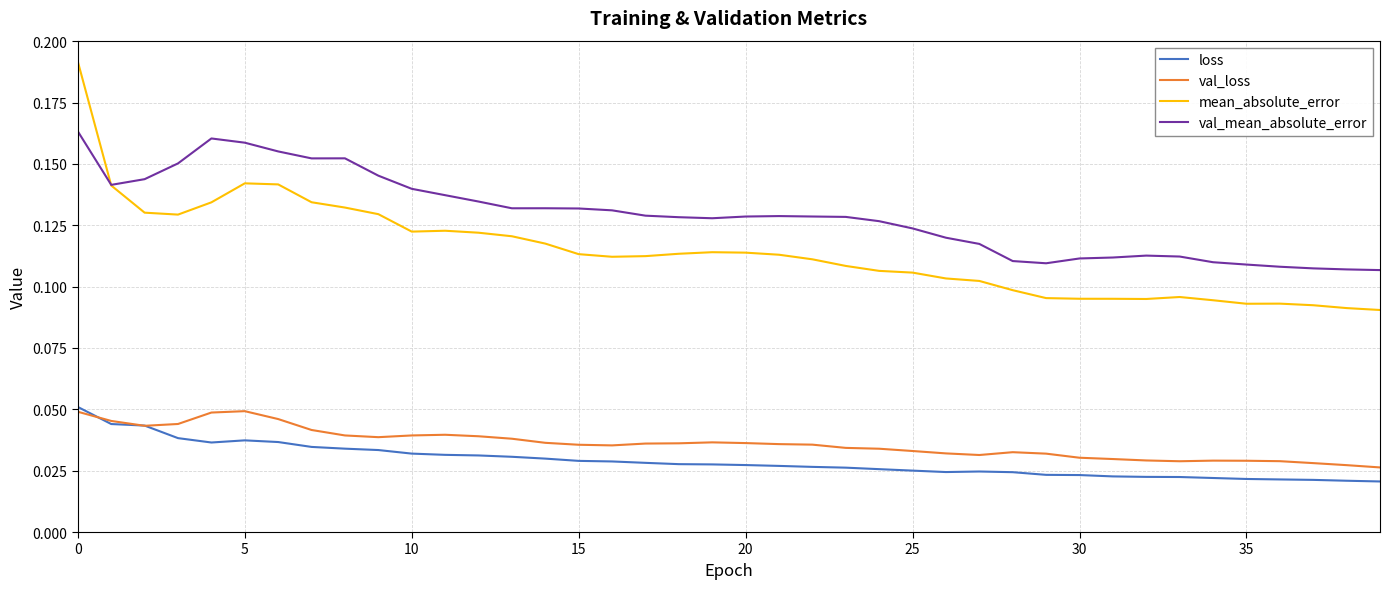

Rank the series by their maximum value, from highest to lowest.

mean_absolute_error, val_mean_absolute_error, loss, val_loss